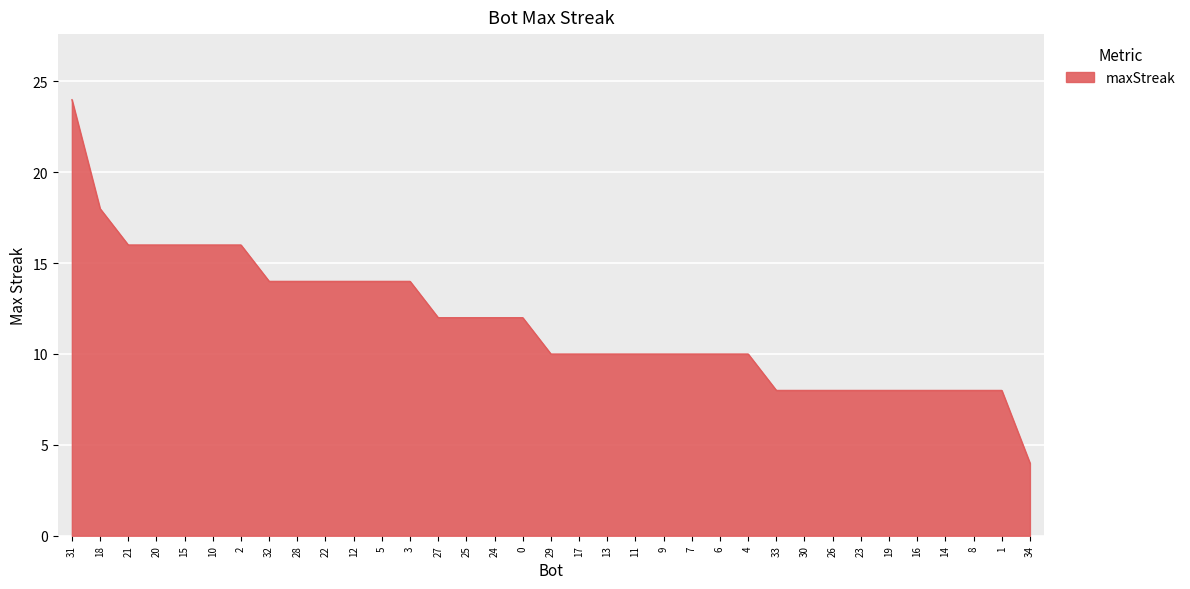

What is the change in value from 5 to 30?

-6